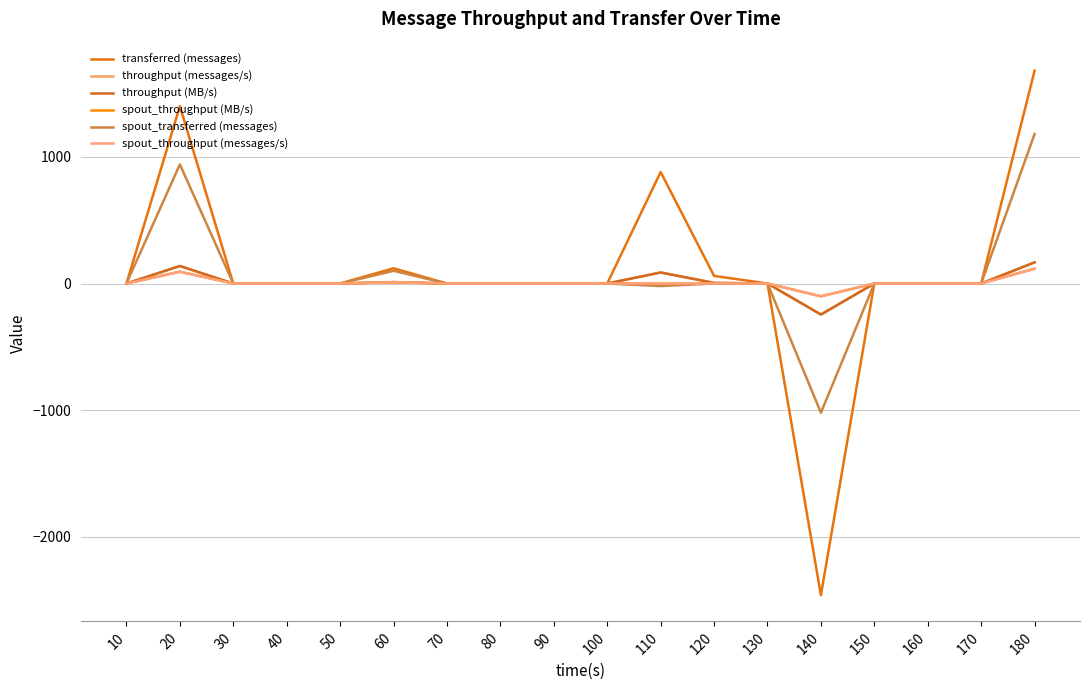

At which label does spout_transferred (messages) first exceed 0?

20